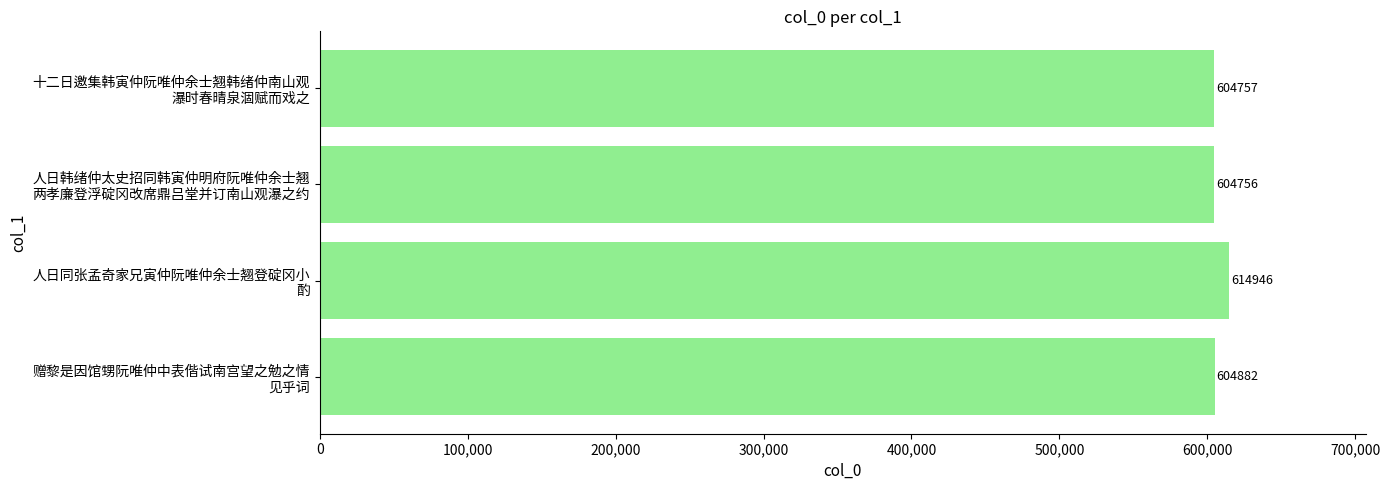

What is the difference between the second highest and minimum values?

126